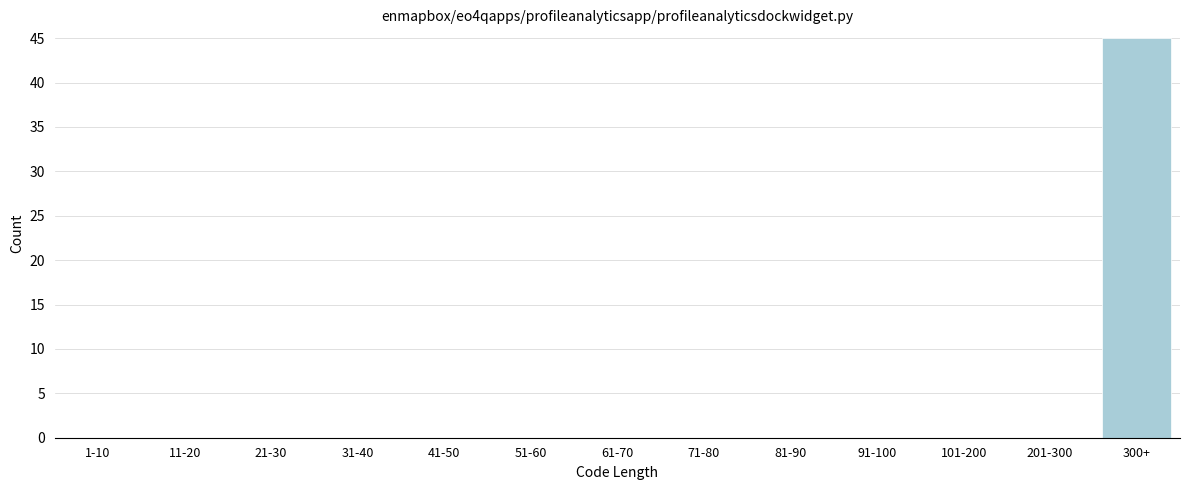

Reading left to right, extract all data points from this chart.

1-10=0	11-20=0	21-30=0	31-40=0	41-50=0	51-60=0	61-70=0	71-80=0	81-90=0	91-100=0	101-200=0	201-300=0	300+=45